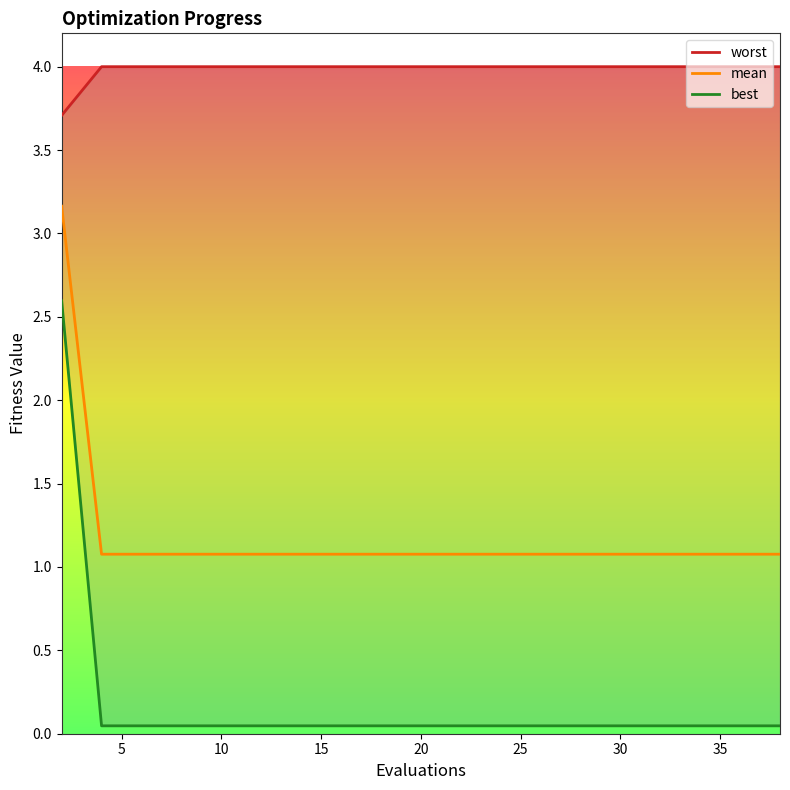

What is the maximum value for mean?

3.2